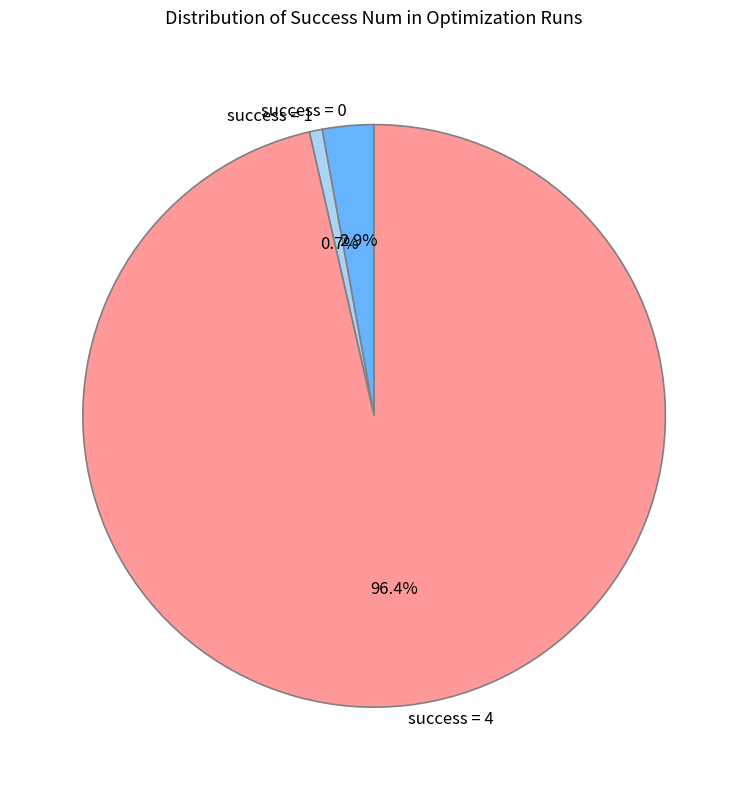

Which has a higher value, success = 4 or success = 0?

success = 4